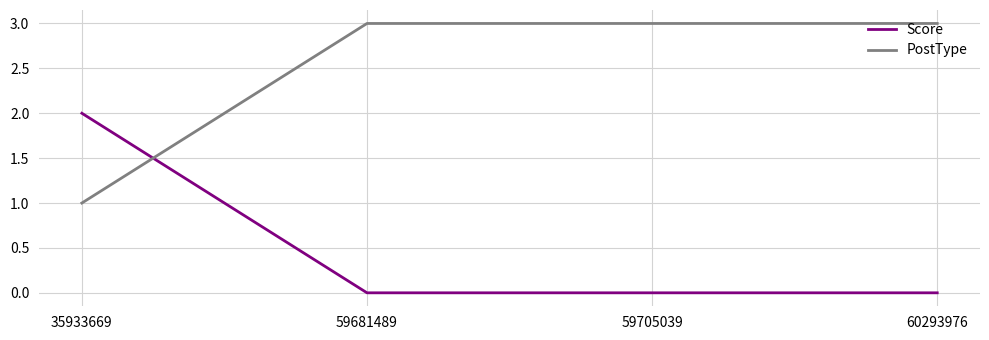

What is the difference between the PostType values at 60293976 and 35933669?

2